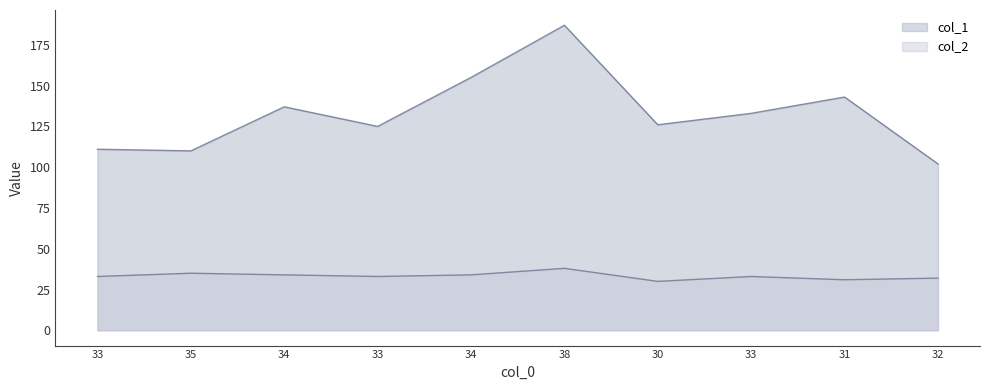

What are all the series names shown in the legend?

col_1, col_2